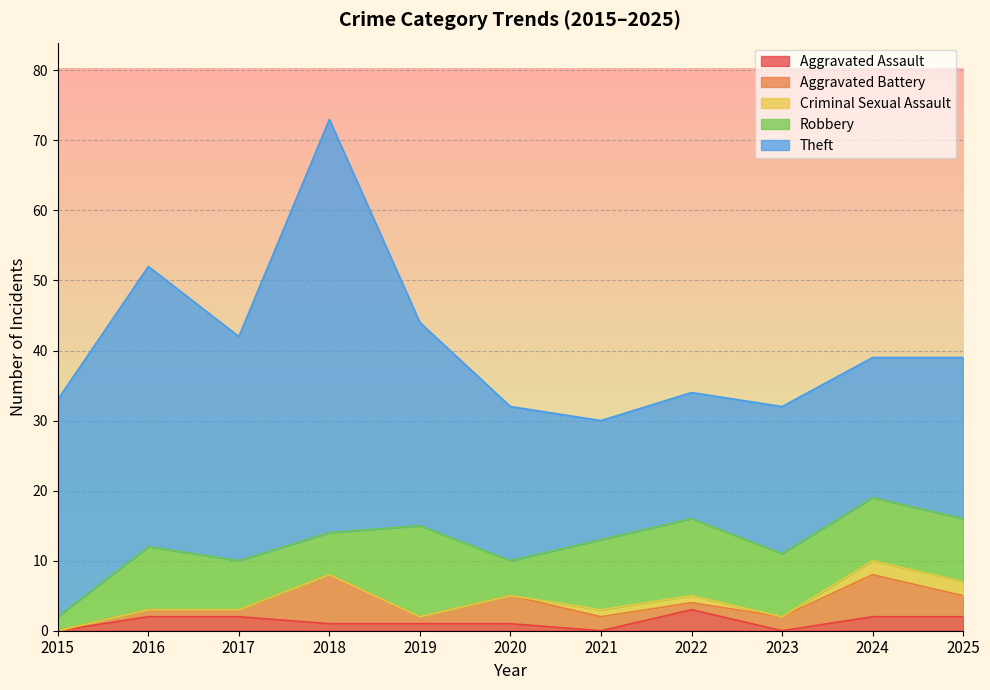

What are all the series names shown in the legend?

Aggravated Assault, Aggravated Battery, Criminal Sexual Assault, Robbery, Theft